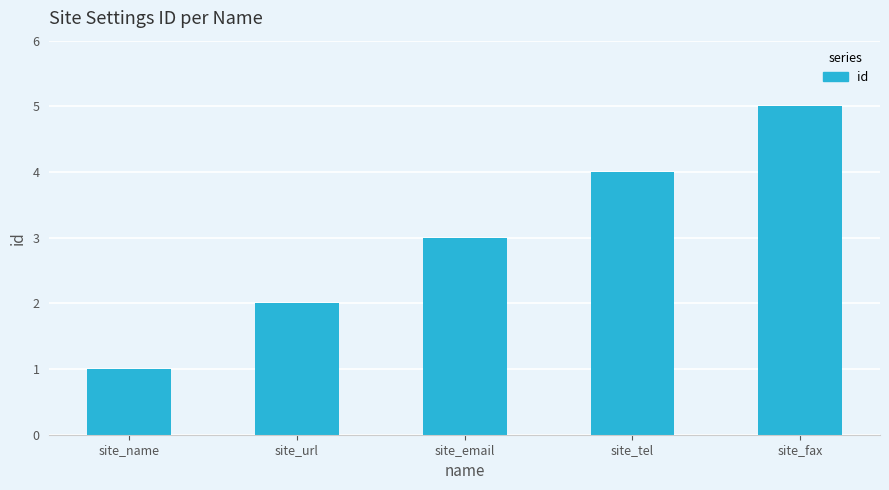

What is the greatest value displayed?

5